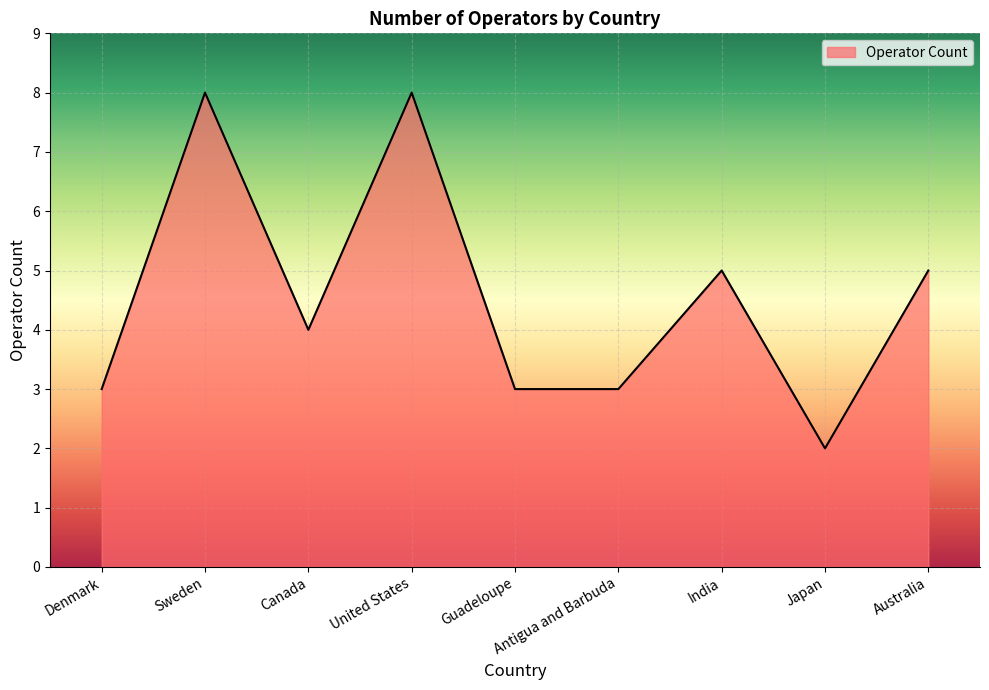

Which label corresponds to the smallest value in the chart?

Japan